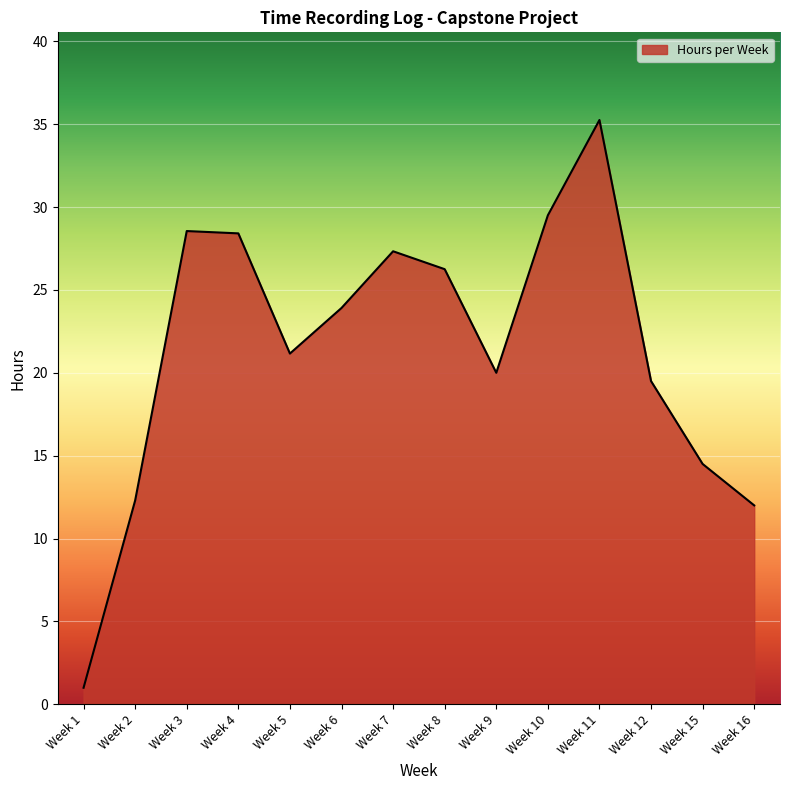

What is the minimum value shown in the chart?

1.0